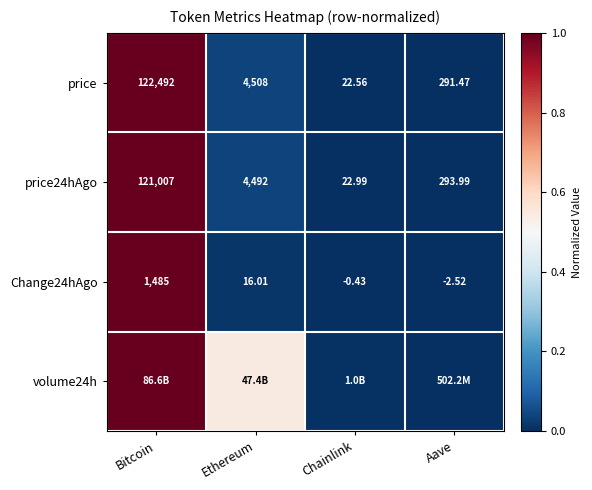

Where does the price24hAgo series first go above 4492?

Bitcoin